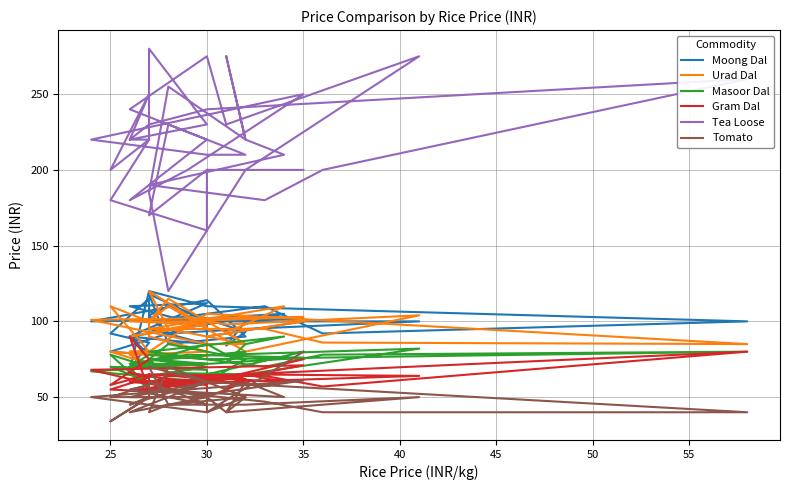

How many values in the Masoor Dal series exceed 75?

15